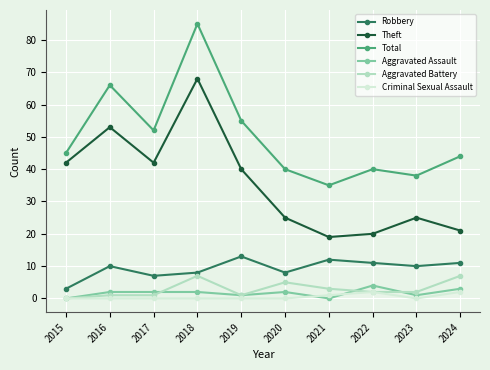

True or false: Aggravated Assault and Robbery cross at least once.

False